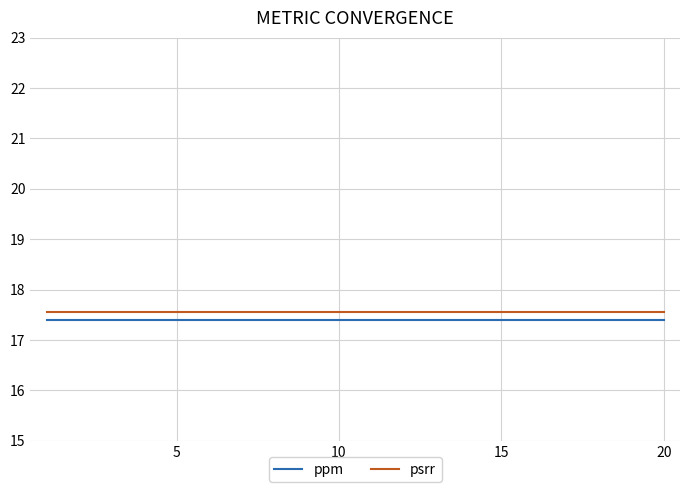

True or false: psrr and ppm cross at least once.

False